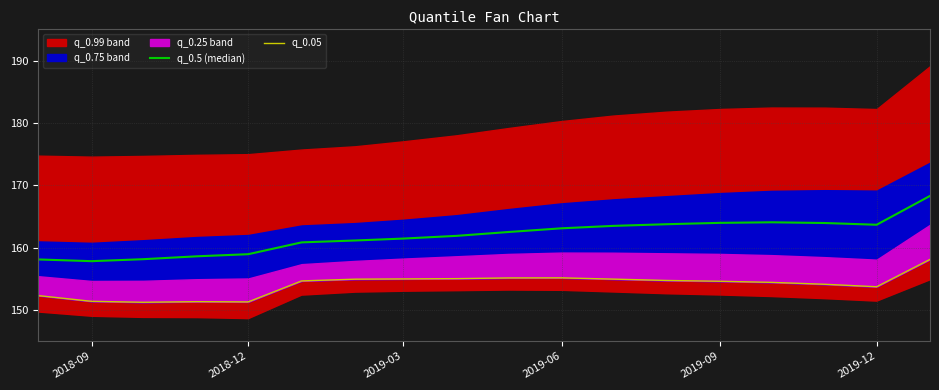

Is it true that q_0.5 (median) equals 219.9 at 2019-06?

False